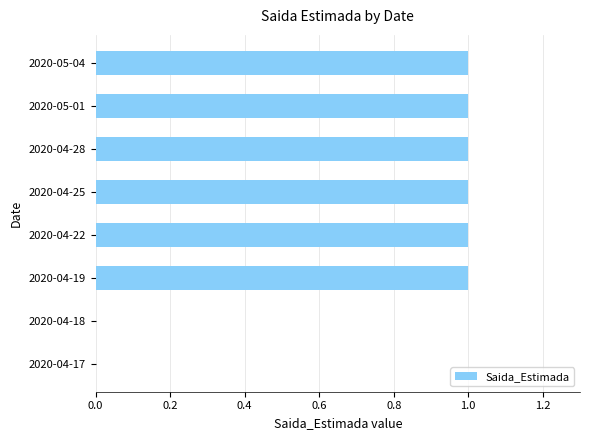

What is the average value?

1